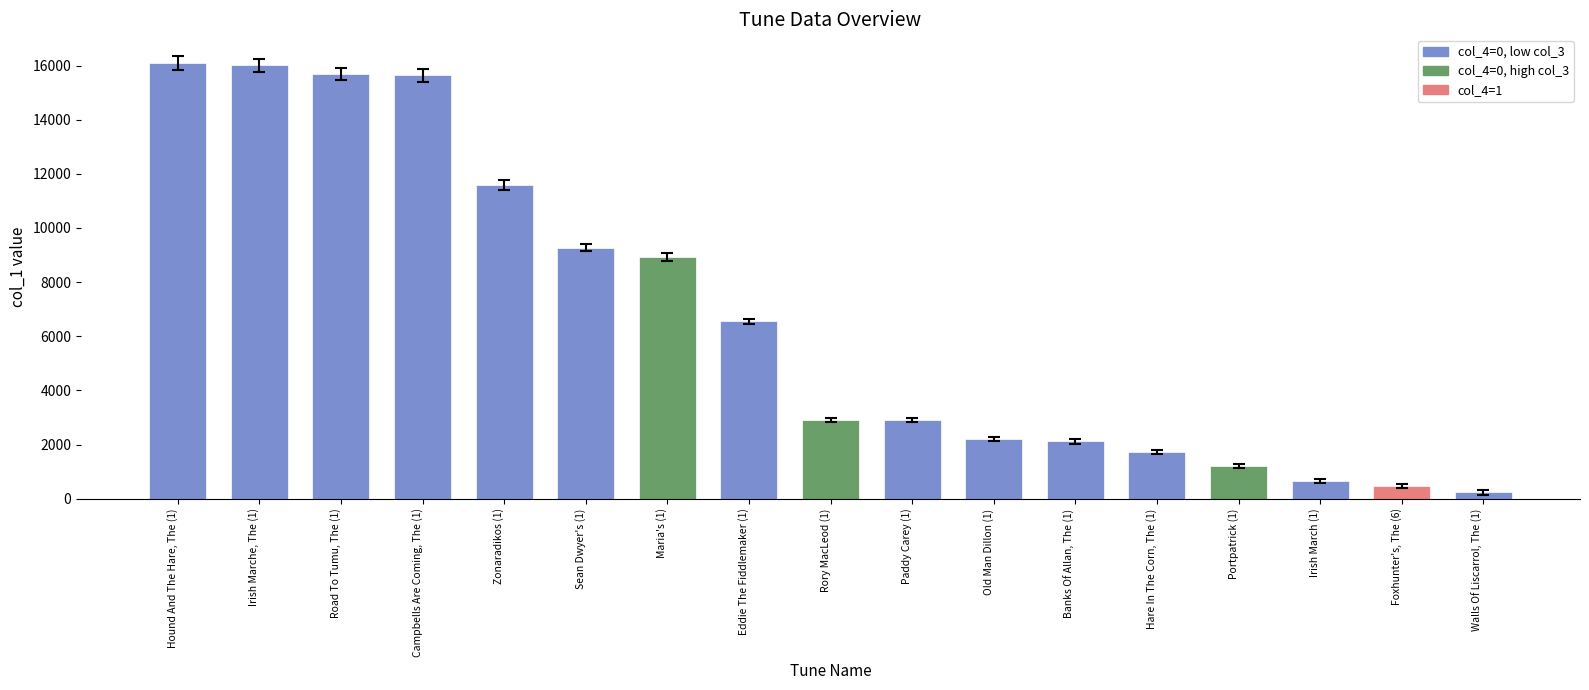

What is the smallest value displayed?

232